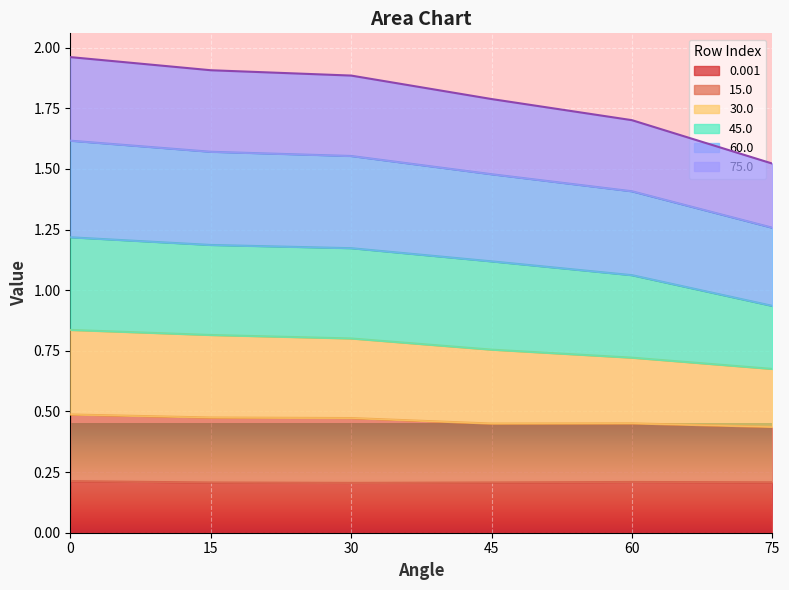

True or false: 0.001 has a value of 0.1 at 30.

False